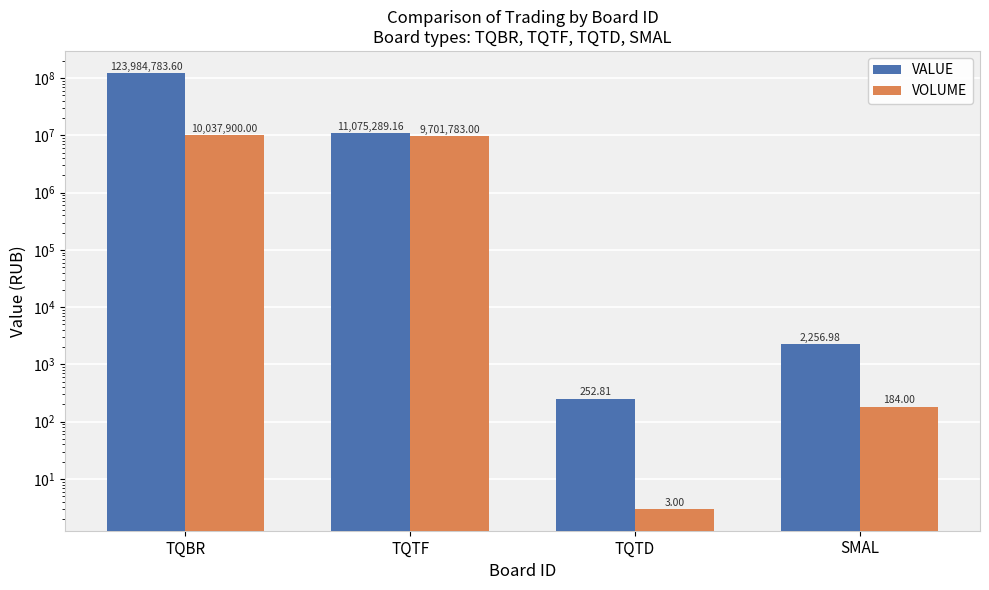

What is the minimum value for VALUE?

252.8